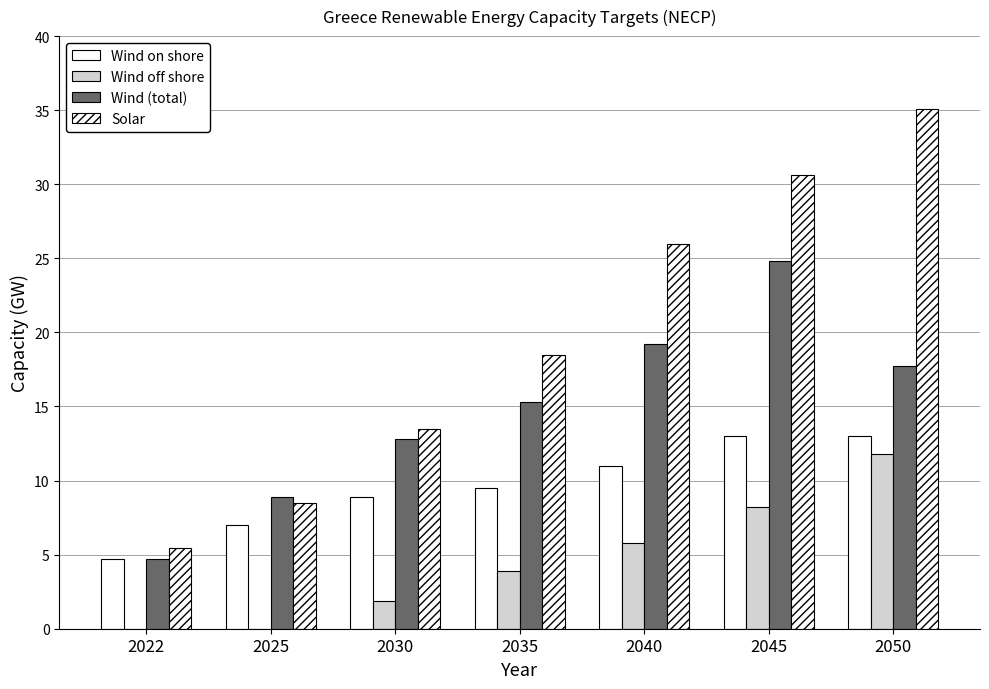

Count the number of categories in the chart.

7